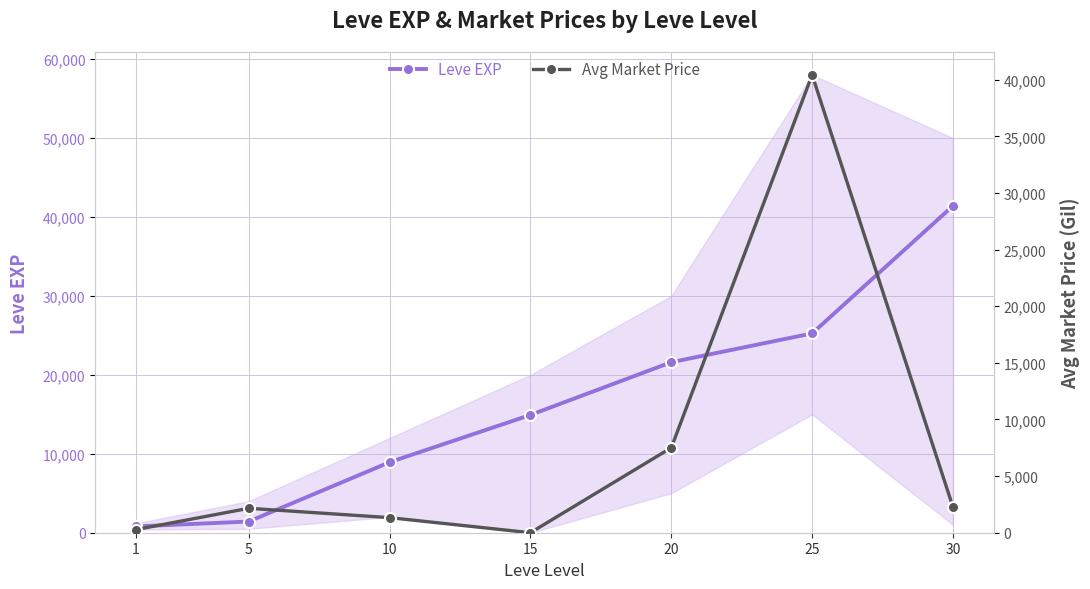

What is the average value of the Leve EXP series?

16333